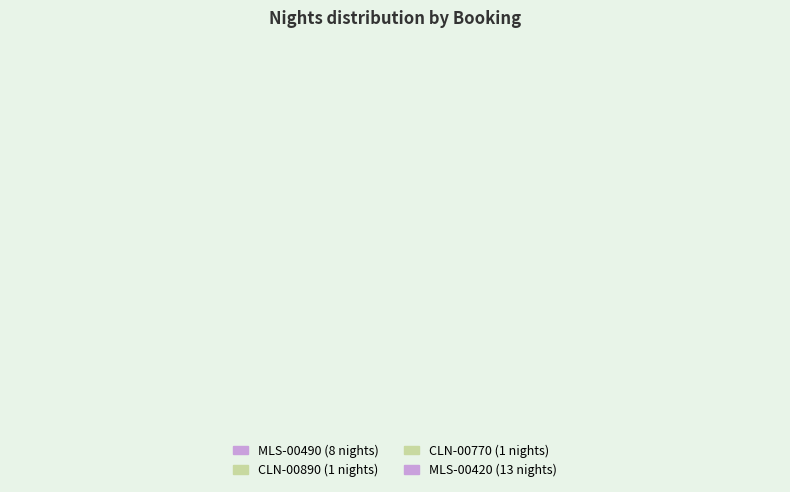

Between MLS-00490 and MLS-00420, which is larger?

MLS-00420